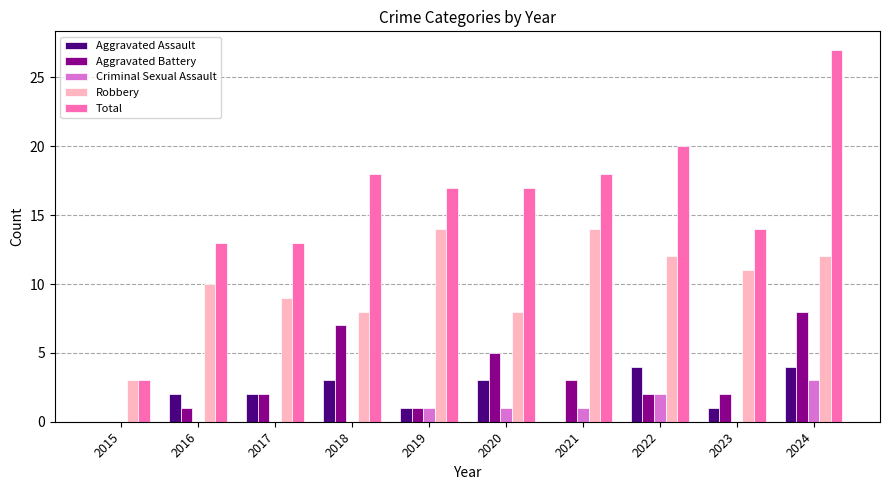

The Aggravated Battery series shows 0 at 2019. True or false?

False